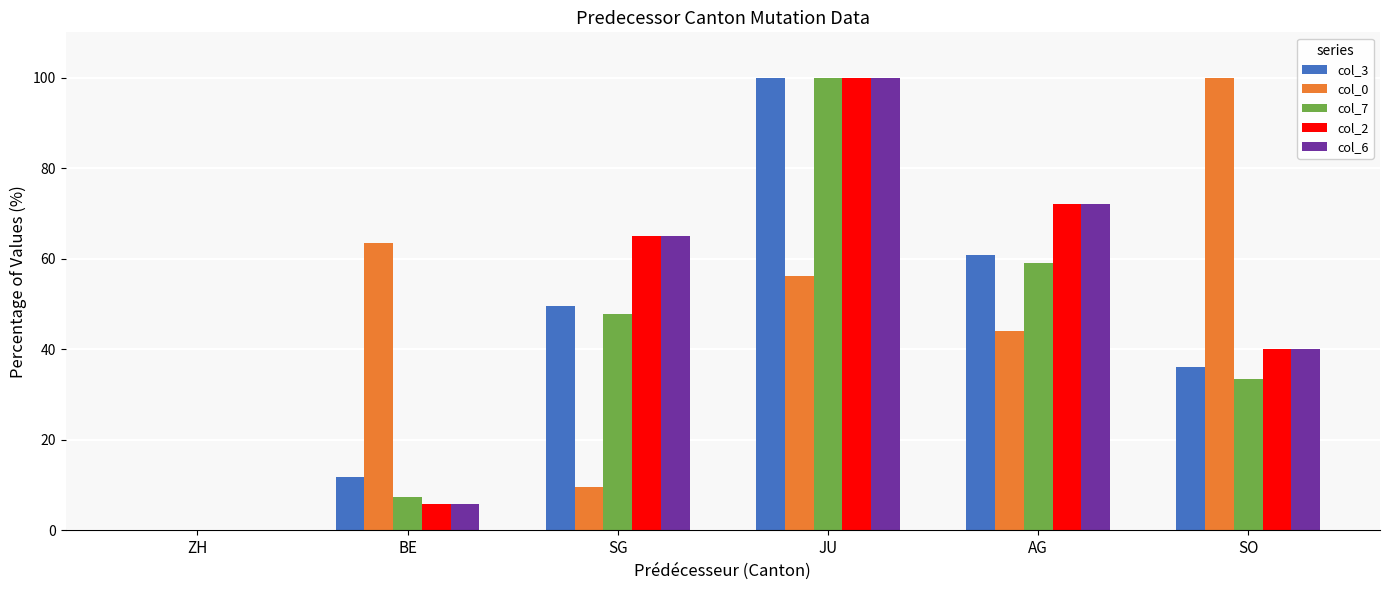

What is the highest value of the col_7 series?

100.0